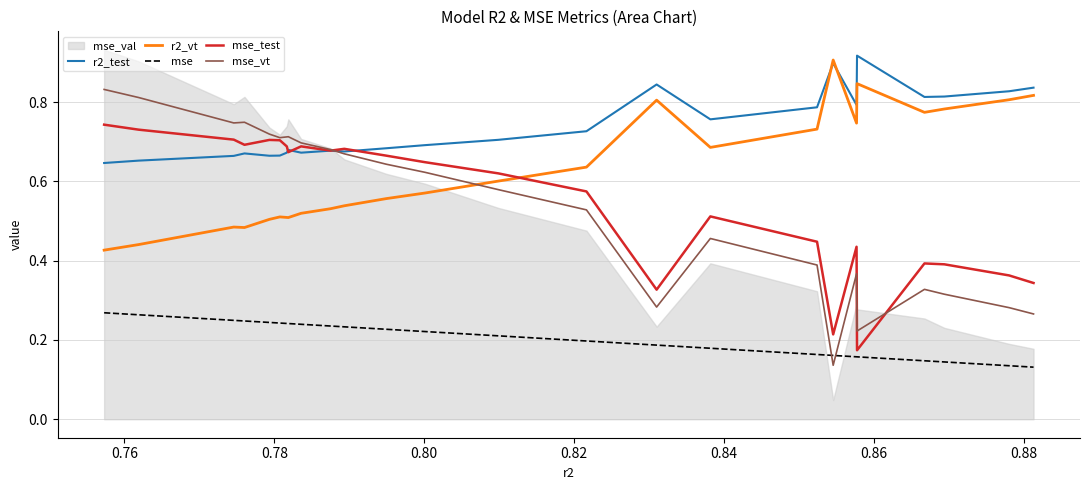

True or false: r2_vt and mse intersect in this chart.

False